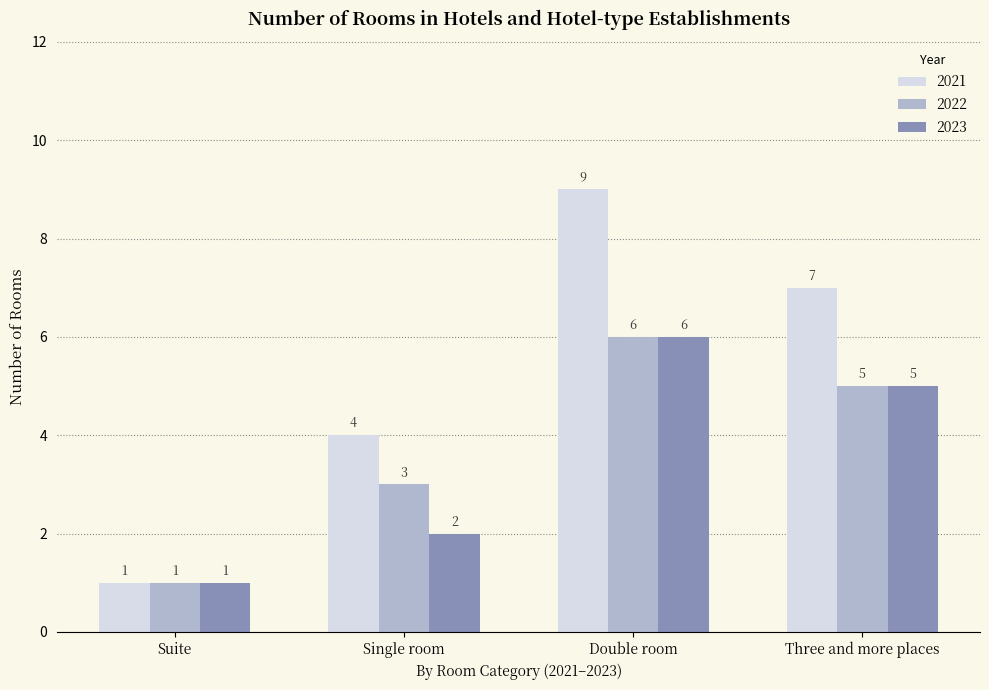

Reading right to left, transcribe all the data shown in this chart.

2021: 7	9	4	1
2022: 5	6	3	1
2023: 5	6	2	1